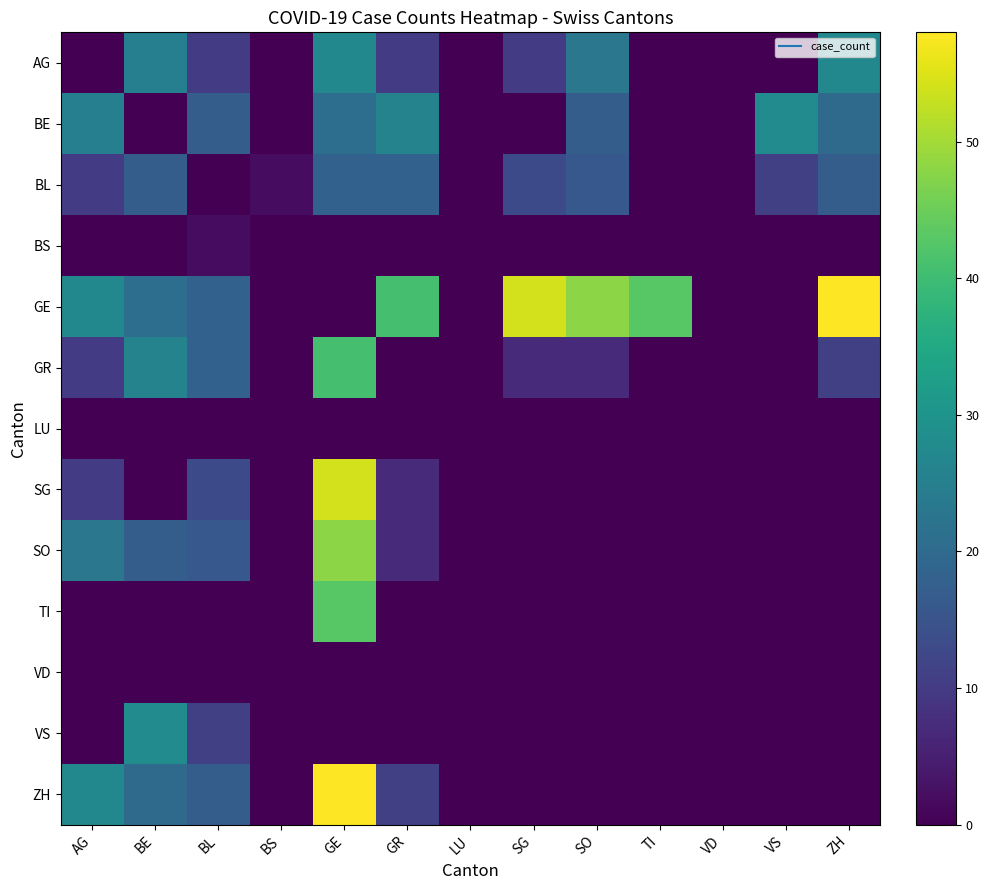

How many distinct data groups are displayed?

13